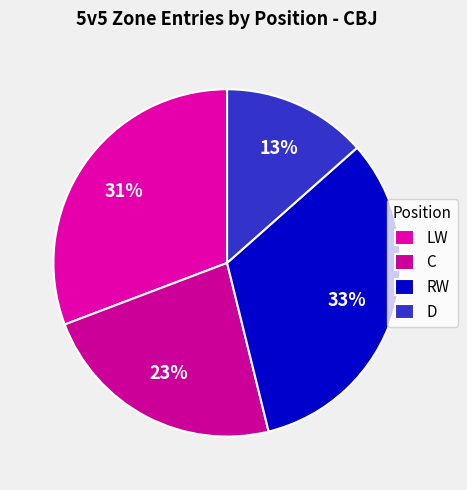

What is the largest slice in the pie chart?

RW